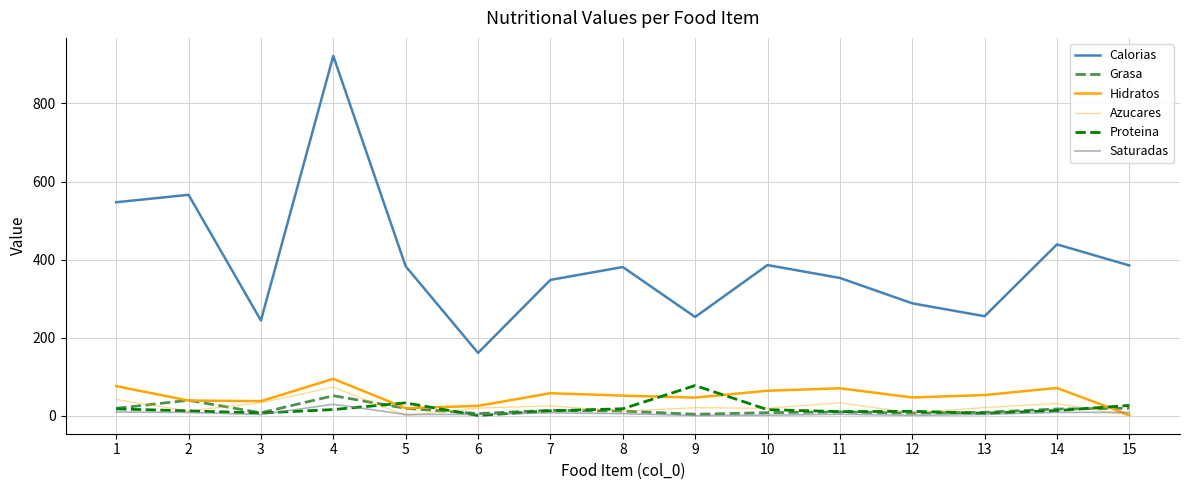

Count the number of data series in this chart.

6